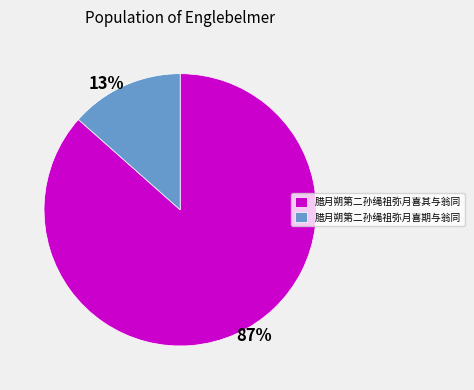

To the nearest percent, what is the combined percentage of 腊月朔第二孙绳祖弥月喜期与翁同 and 腊月朔第二孙绳祖弥月喜其与翁同?

100%